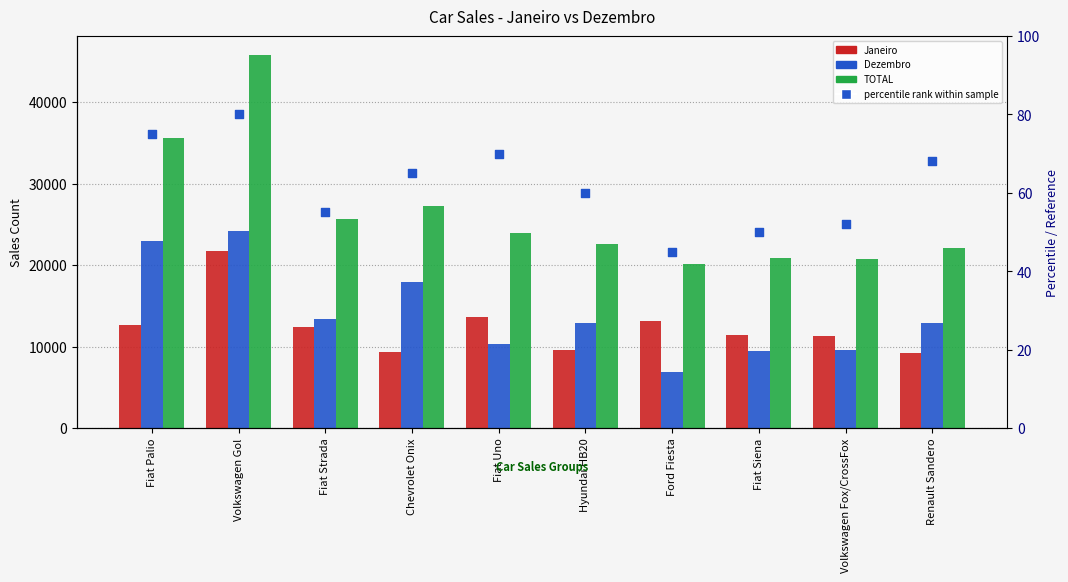

At which category is the sum across all series the highest?

Volkswagen Gol